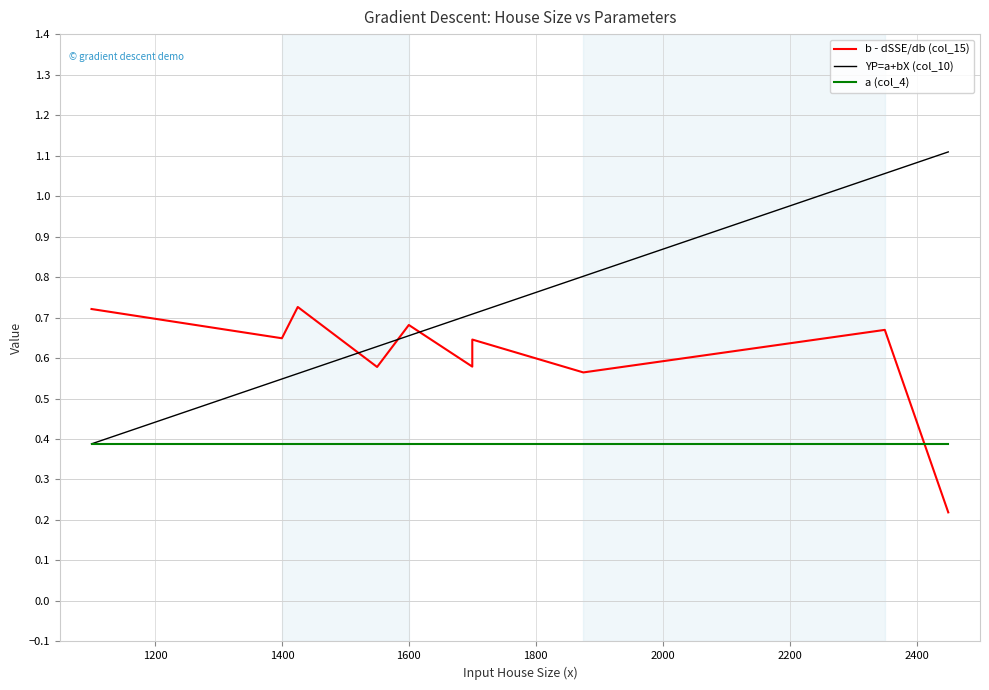

True or false: a (col_4) has a value of 0.6 at 9.

False